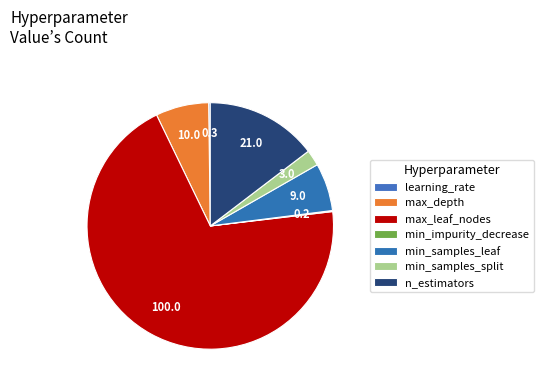

What portion of the pie excludes min_samples_leaf?

93.7%